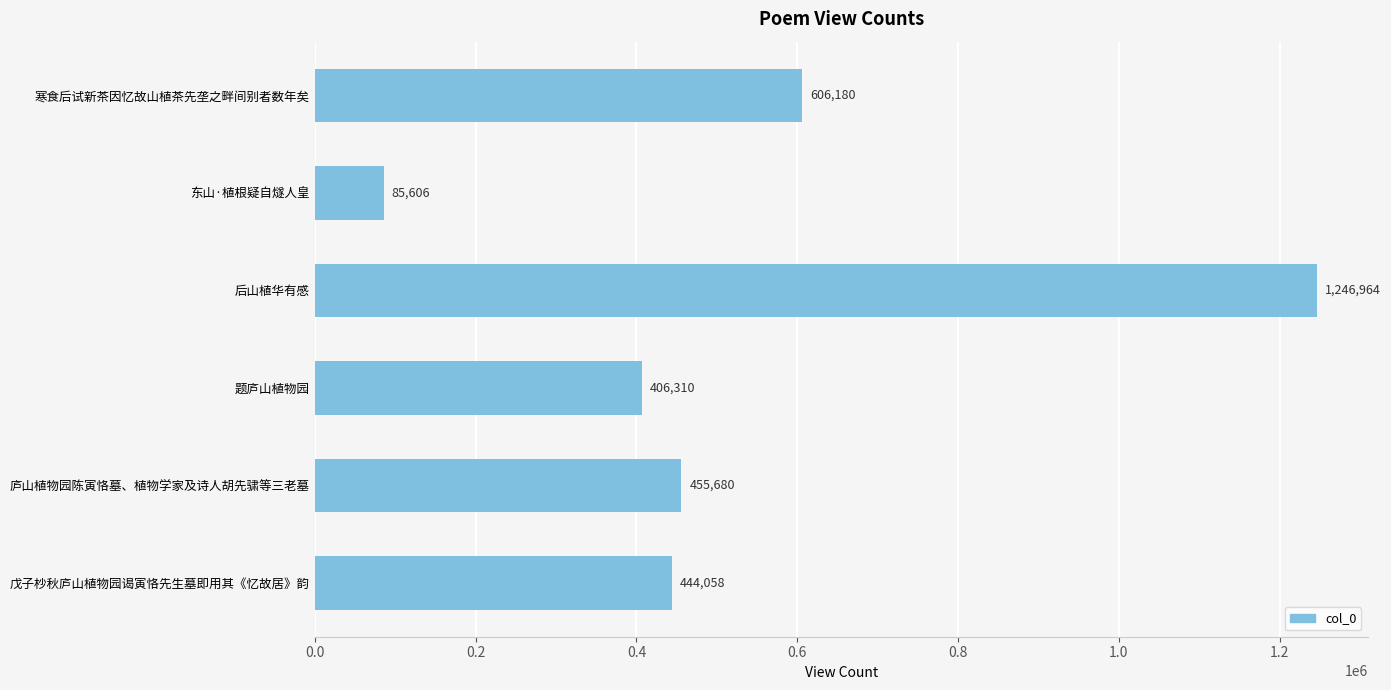

Which category has the highest value across all series?

后山植华有感